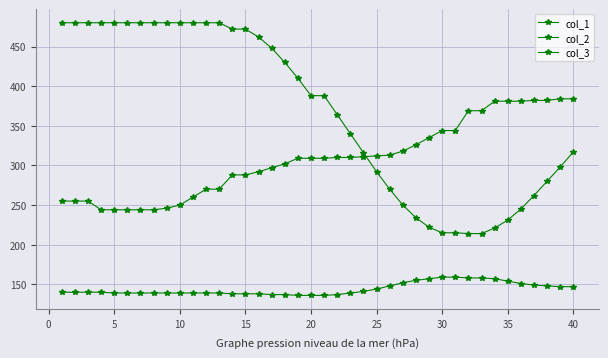

Is this an area chart (filled region under the line)?

No